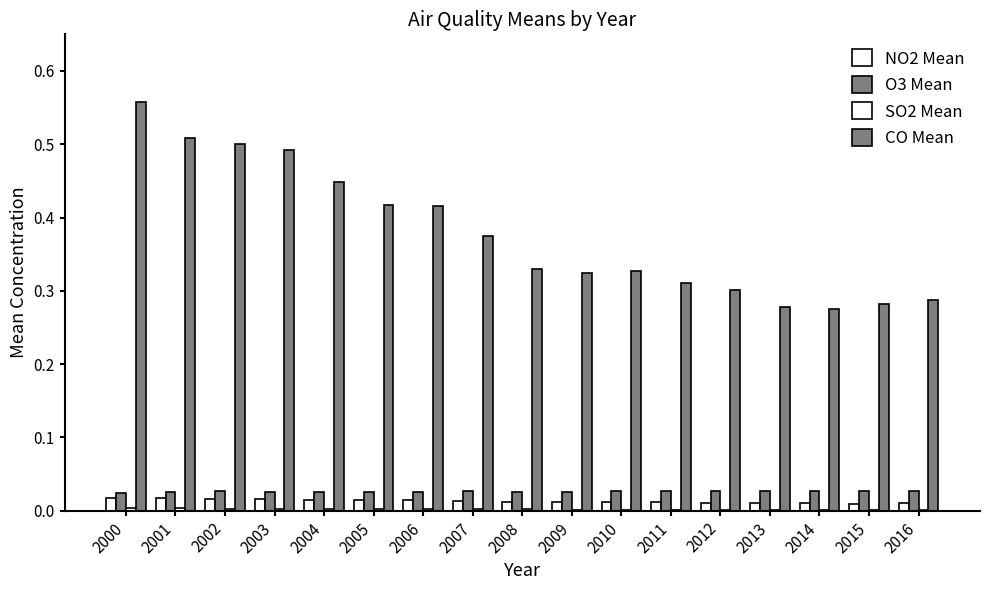

The O3 Mean series shows 0.0 at 2000. True or false?

True